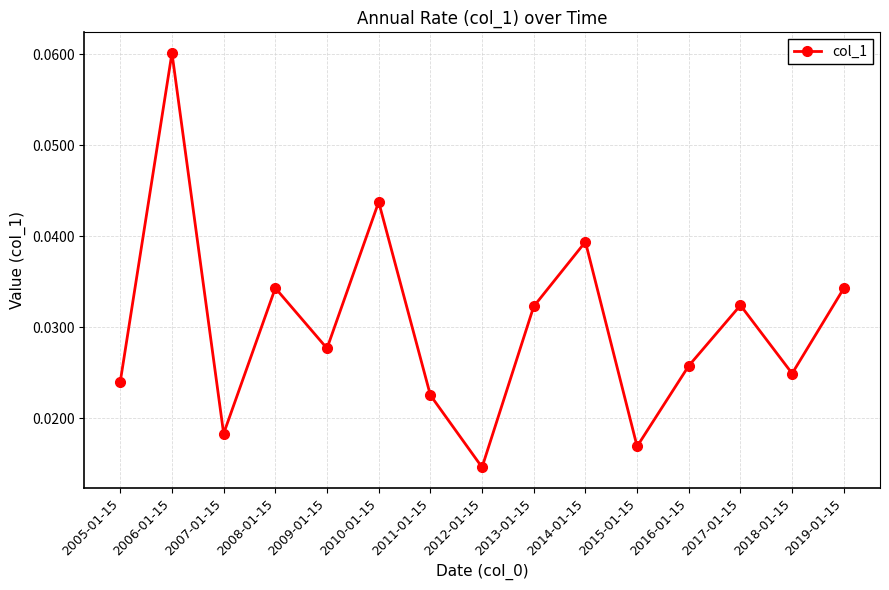

True or false: the data shows 0.1 at 2008-01-15.

False